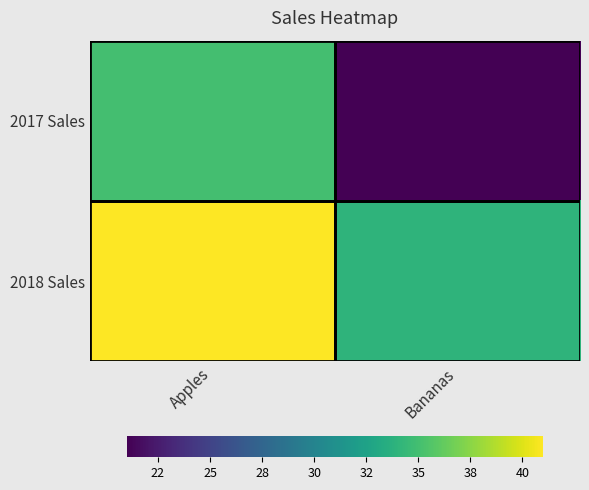

Reading right to left, list all the values displayed in this chart.

2017 Sales: Bananas=21	Apples=35
2018 Sales: Bananas=34	Apples=41